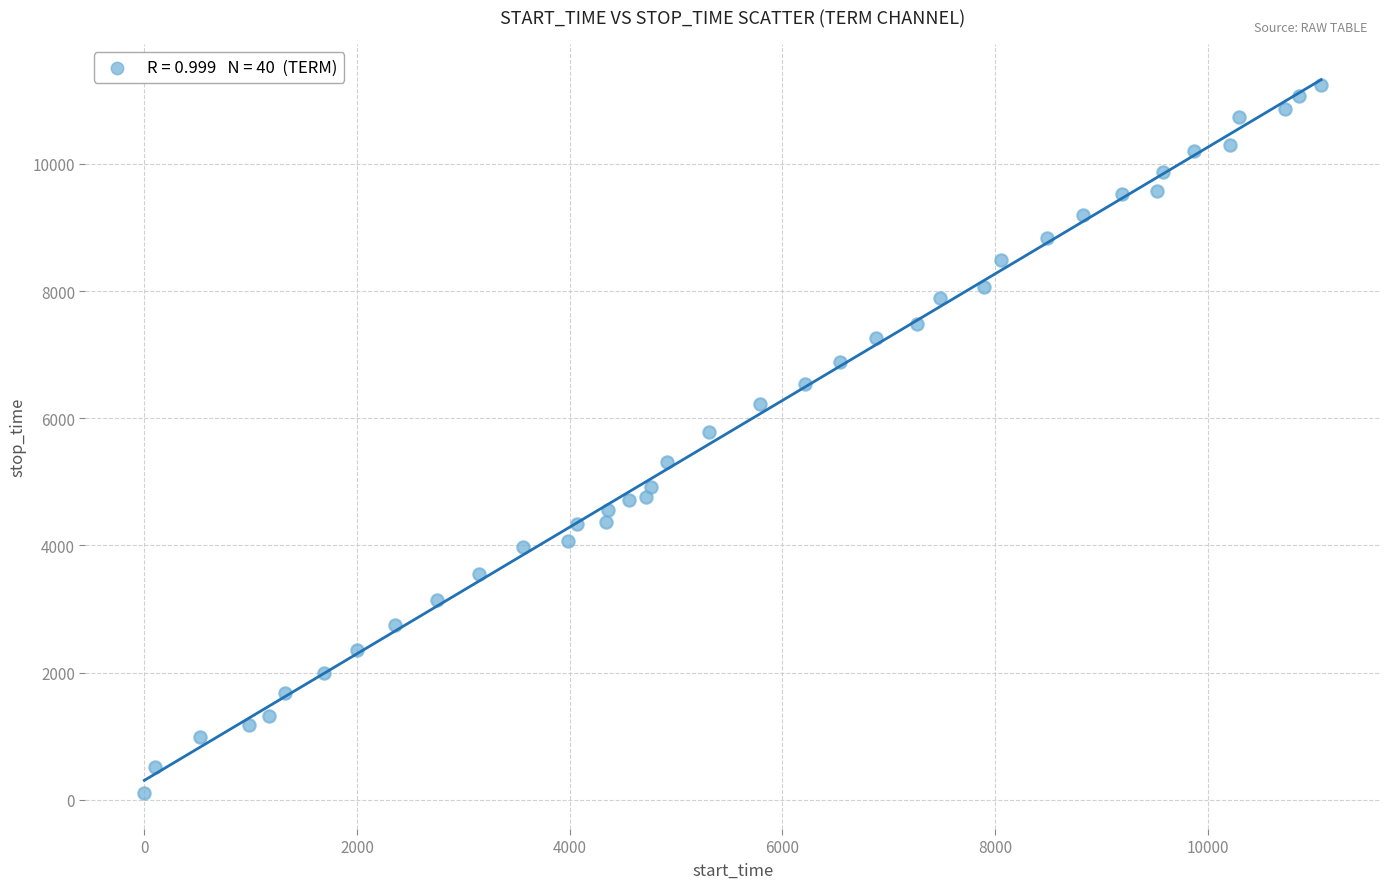

What is the range of X values (max minus min)?

11067